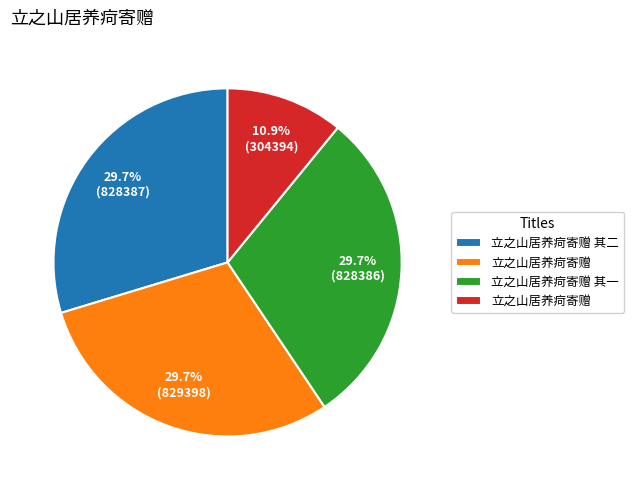

To the nearest percent, what is the difference between the largest and smallest slice percentages?

19%